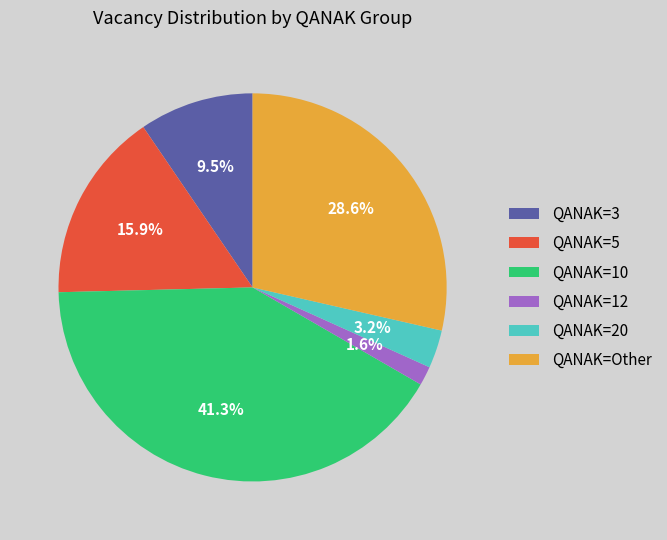

How many slices are in this pie chart?

6